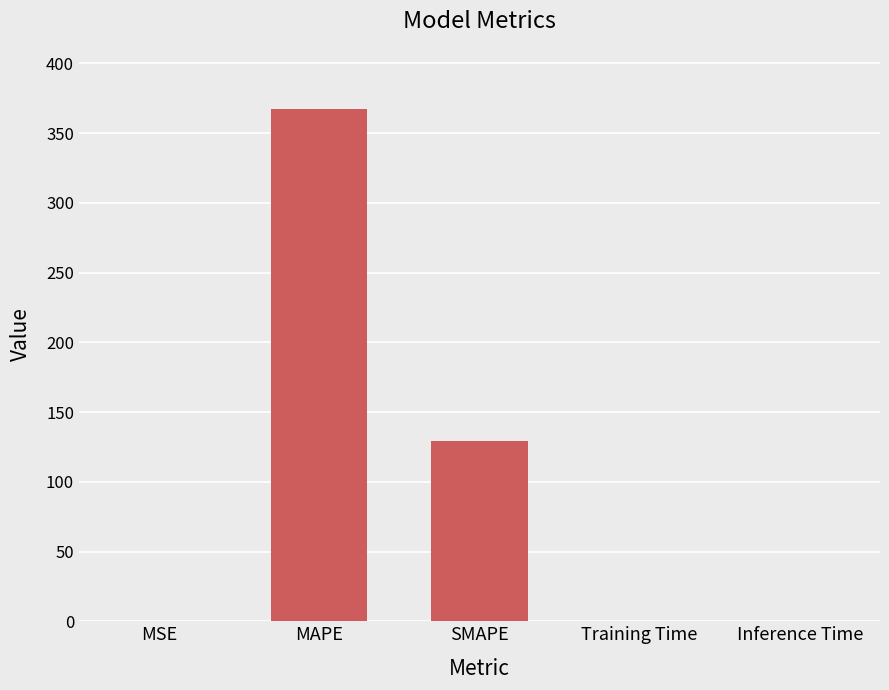

What is the sum of all values?

497.4